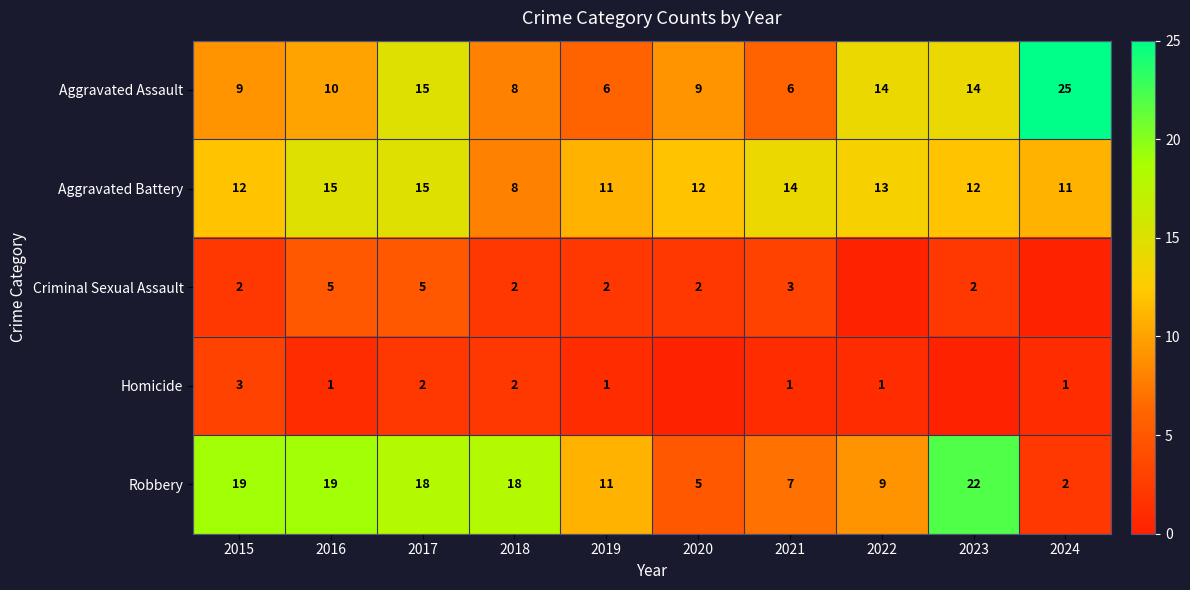

What is the spread (max minus min) of values at 2019?

10